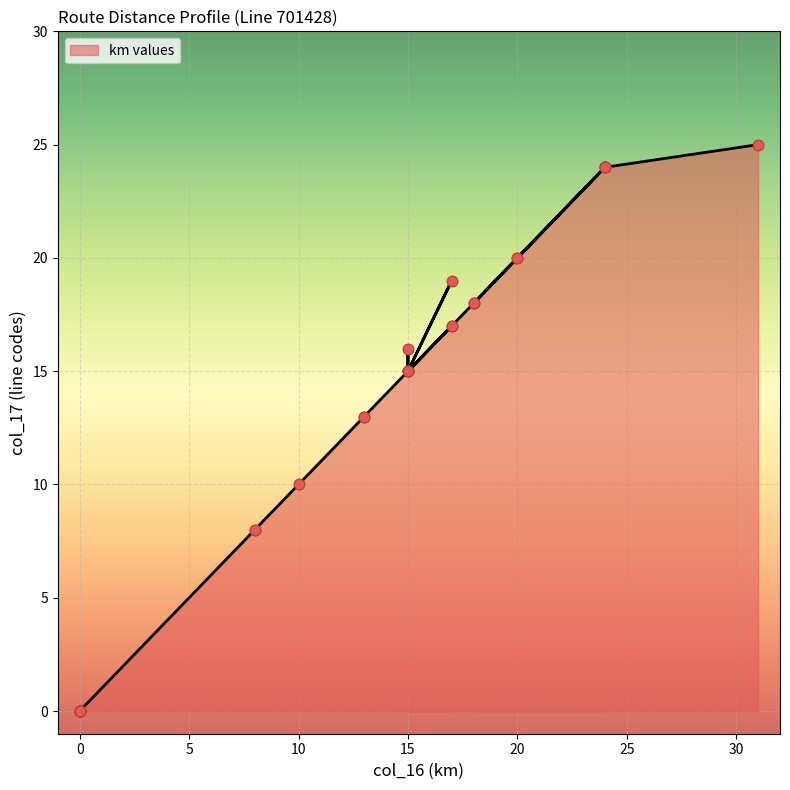

What is the change in value from 17 to 18?

-1